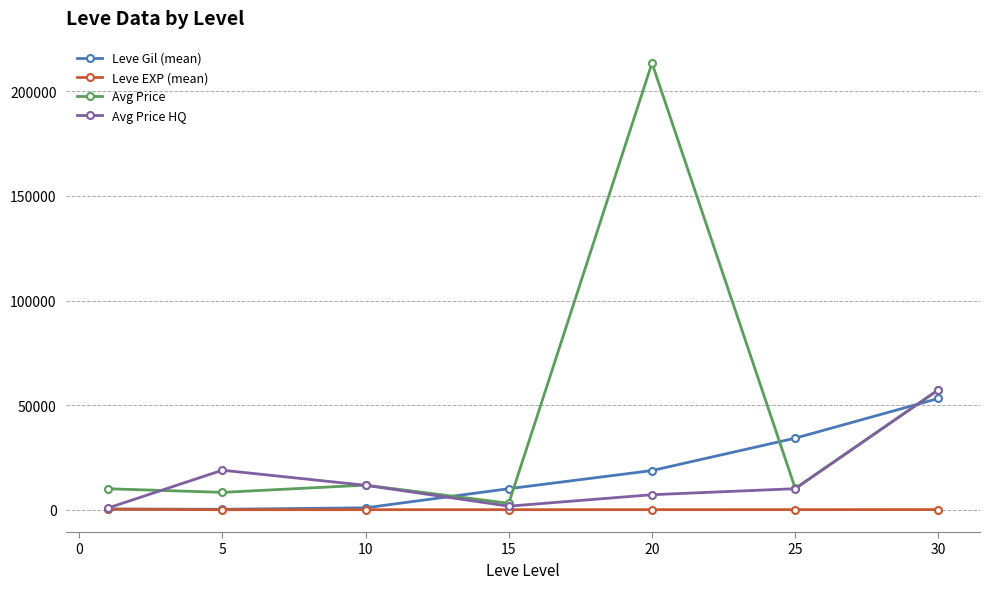

What is the value of the Avg Price point at the 6th from the left?

10179.0